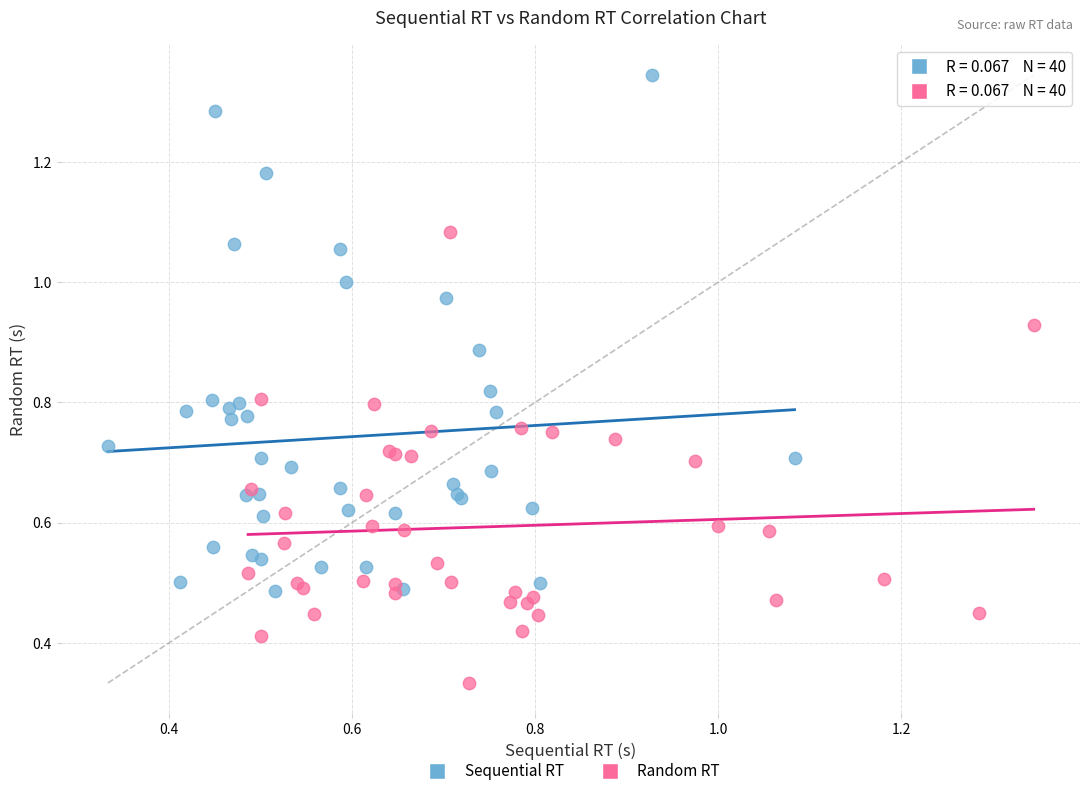

Which series has the widest spread of Y values?

Sequential RT